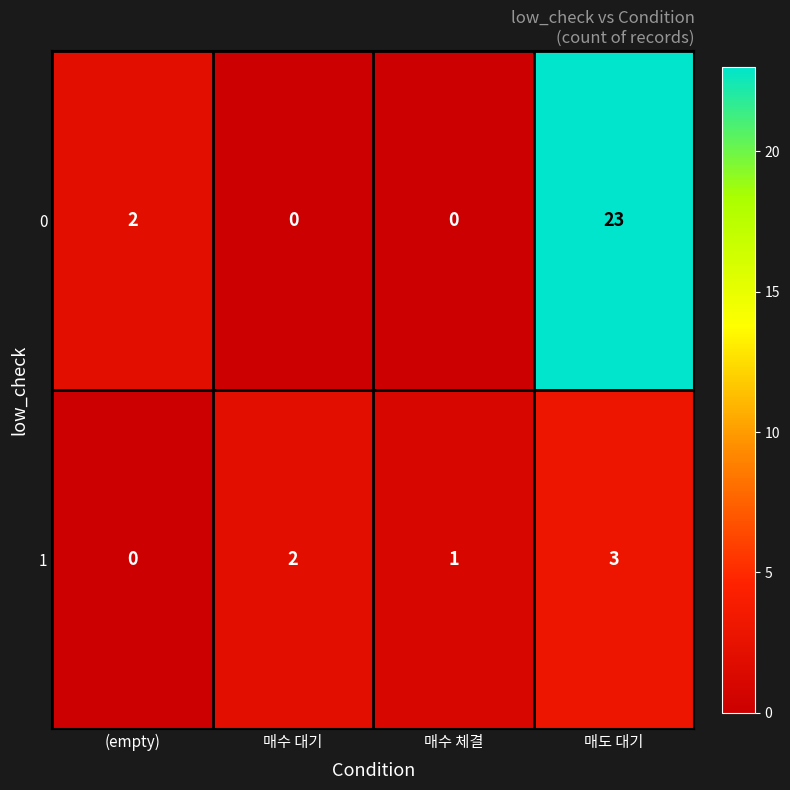

True or false: 0 has a value of 10 at 매수 체결.

False